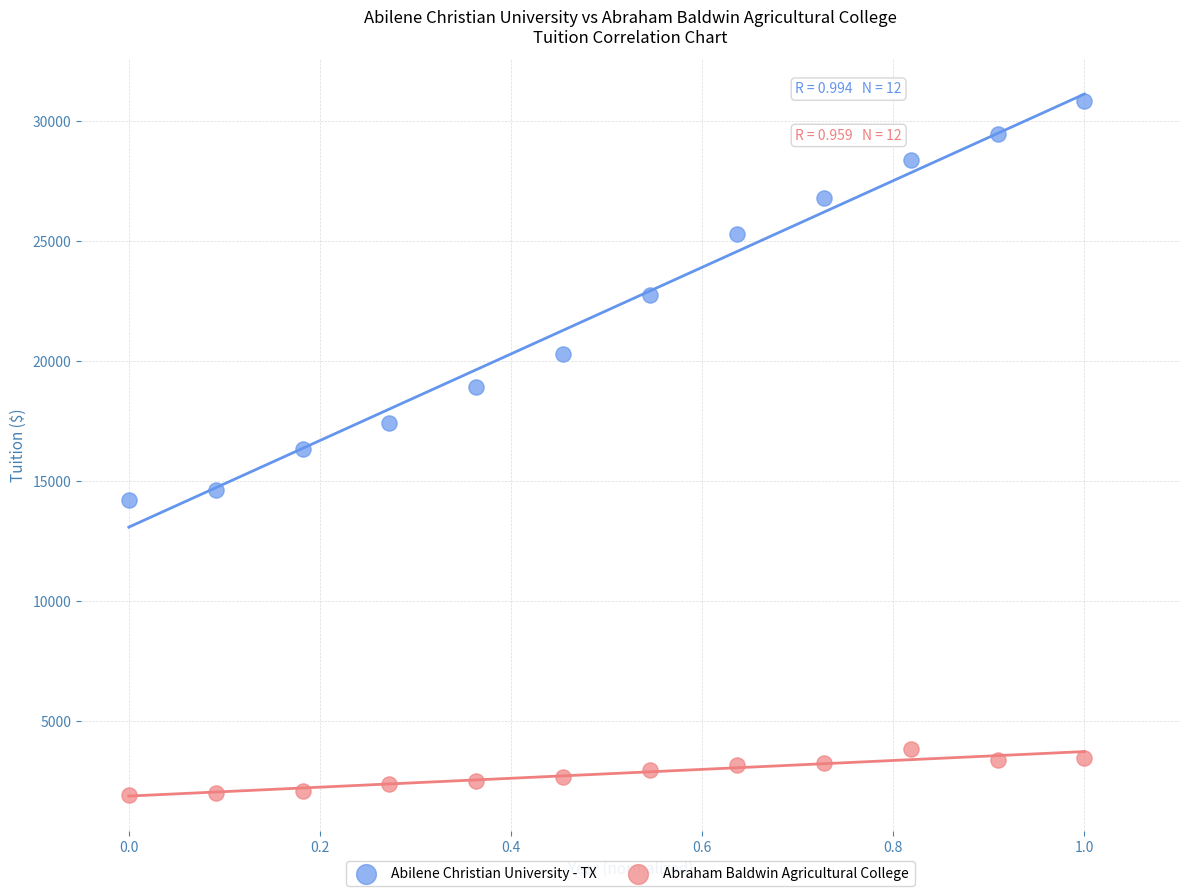

What are all the series names shown in the legend?

Abilene Christian University - TX, Abraham Baldwin Agricultural College